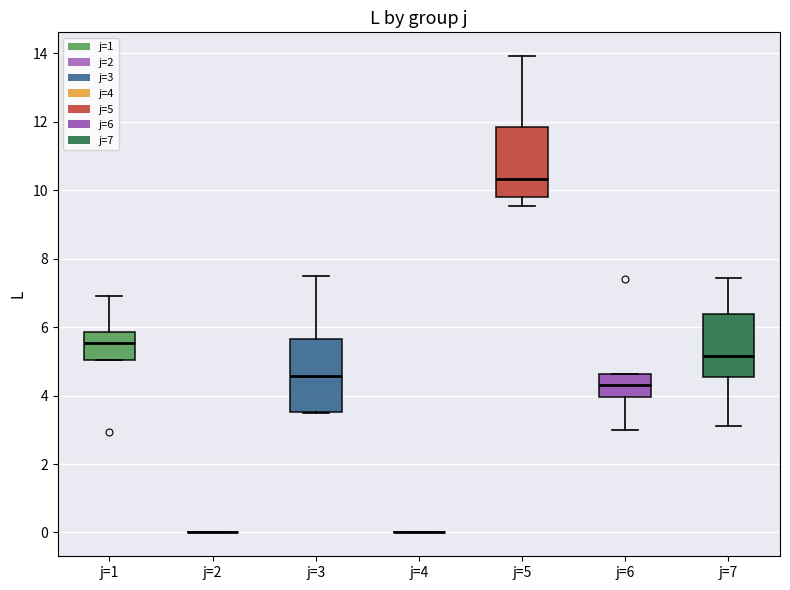

Reading left to right, transcribe this box plot: for each box, give where its median line is, the range the box spans, and where its two whiskers end, as read against the y-axis. The values are not printed on the chart, so give them approximately, as read against the axis.

j=1: median 5.6, box 5.0 to 5.8, whiskers 5.0 to 7.0
j=2: box collapsed to a line at 0.0, whiskers 0.0 to 0.0
j=3: median 4.6, box 3.6 to 5.6, whiskers 3.4 to 7.4
j=4: box collapsed to a line at 0.0, whiskers 0.0 to 0.0
j=5: median 10.4, box 9.8 to 11.8, whiskers 9.6 to 14.0
j=6: median 4.4, box 4.0 to 4.6, whiskers 3.0 to 4.6
j=7: median 5.2, box 4.6 to 6.4, whiskers 3.2 to 7.4